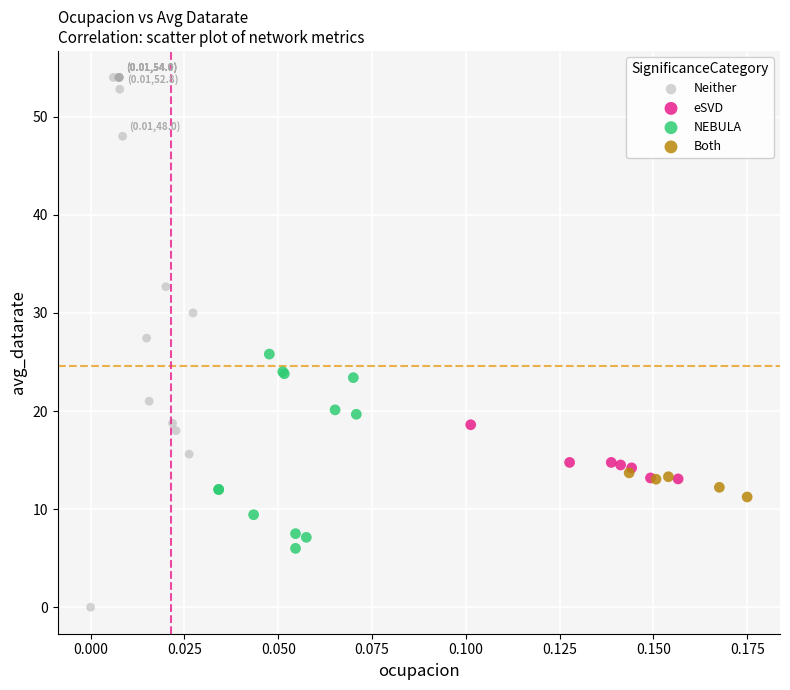

Which series reaches the maximum Y coordinate?

Neither